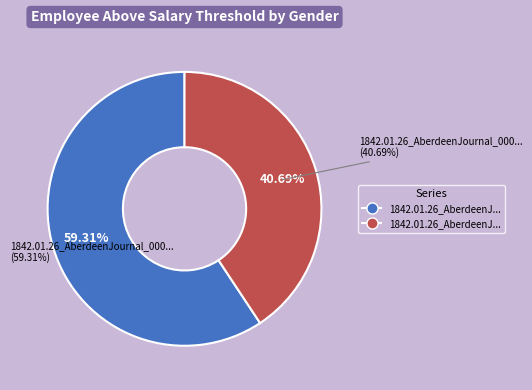

Is there a majority slice in this chart?

Yes